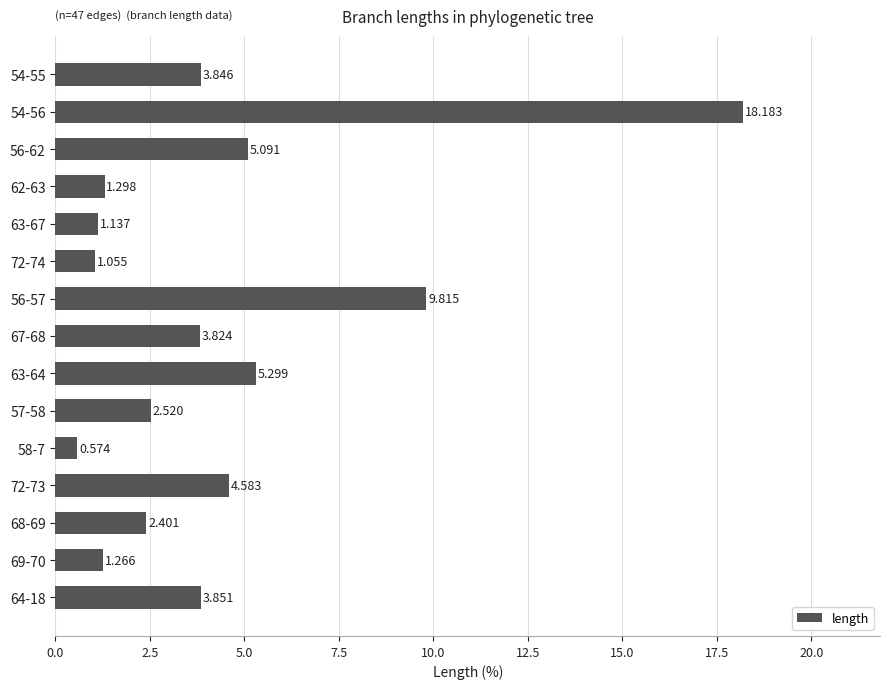

How many values are below 3?

7